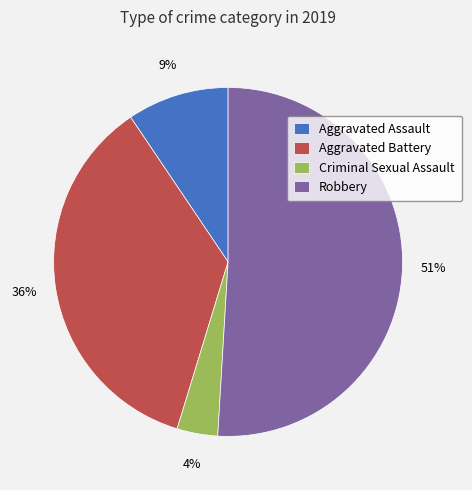

To the nearest percent, what is the average slice percentage?

25%